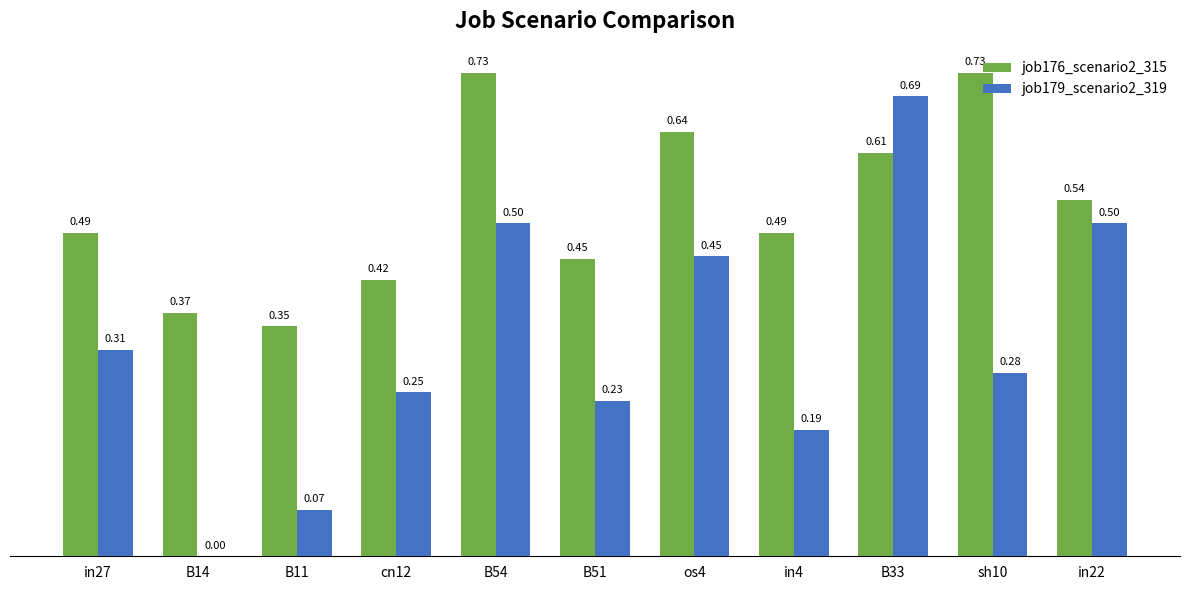

What is the sum of all job179_scenario2_319 values?

3.5